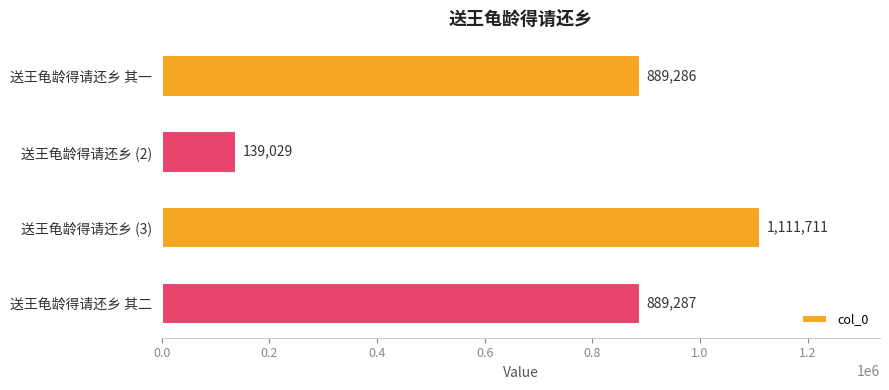

What is the approximate value at 送王龟龄得请还乡 (2)?

139029